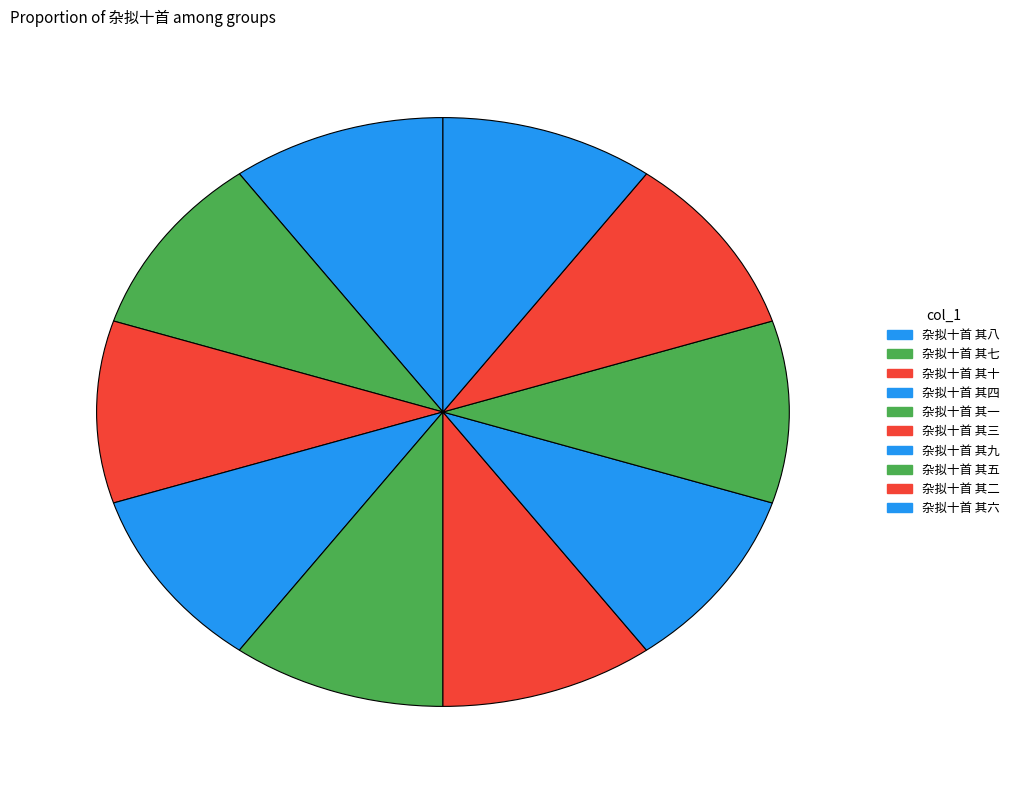

The 杂拟十首 其六 slice represents 3% of the pie. True or false?

False